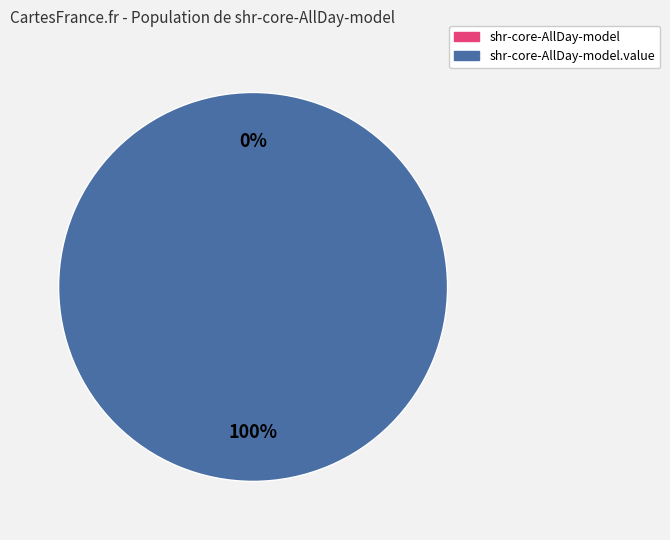

Rank the categories by value from lowest to highest.

shr-core-AllDay-model, shr-core-AllDay-model.value